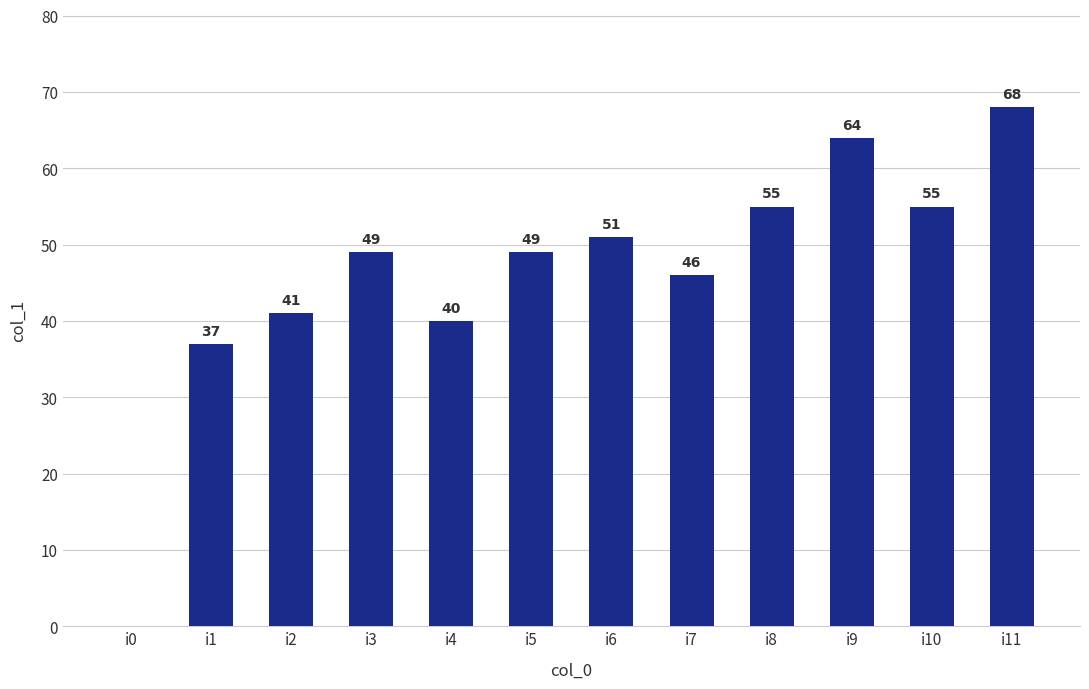

What is the greatest value displayed?

68